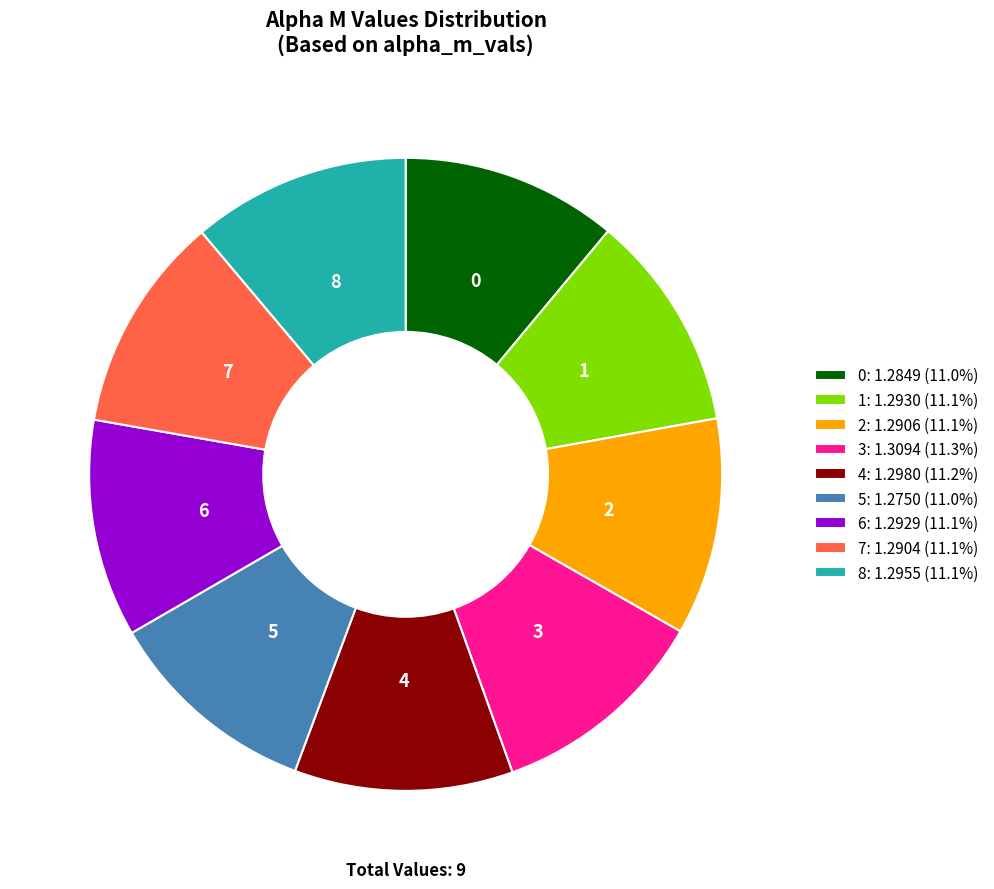

How many segments does this pie chart have?

9